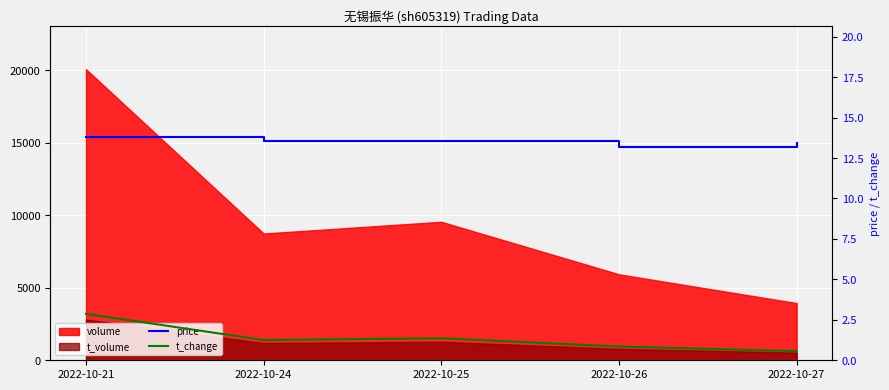

What is the difference between the second highest and minimum values in the t_change series?

0.8